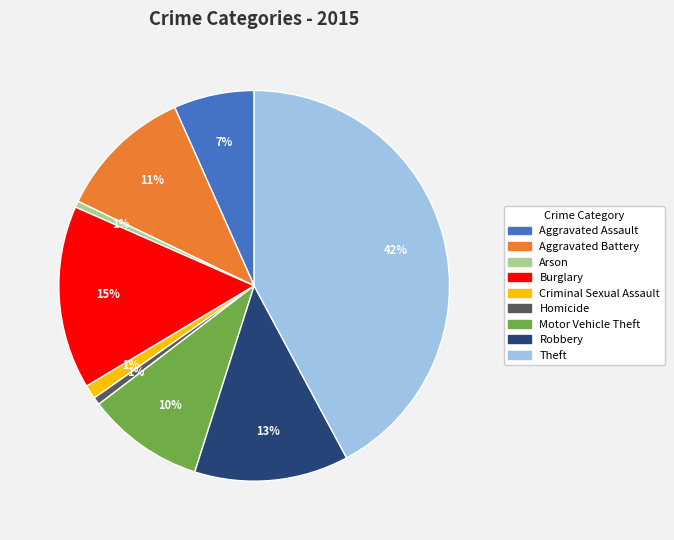

The Criminal Sexual Assault slice represents 1% of the pie. True or false?

True